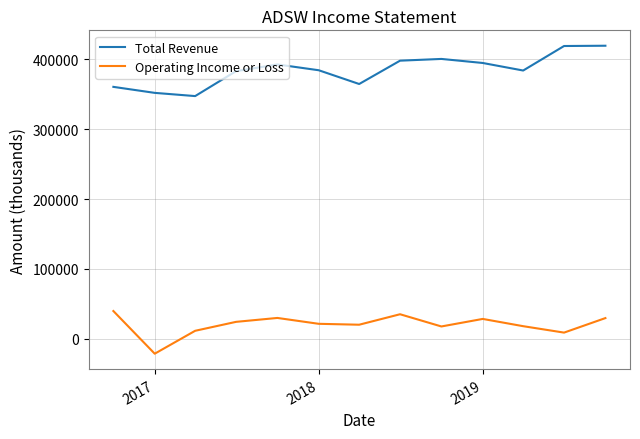

List the series in order of their peak value, highest first.

Total Revenue, Operating Income or Loss